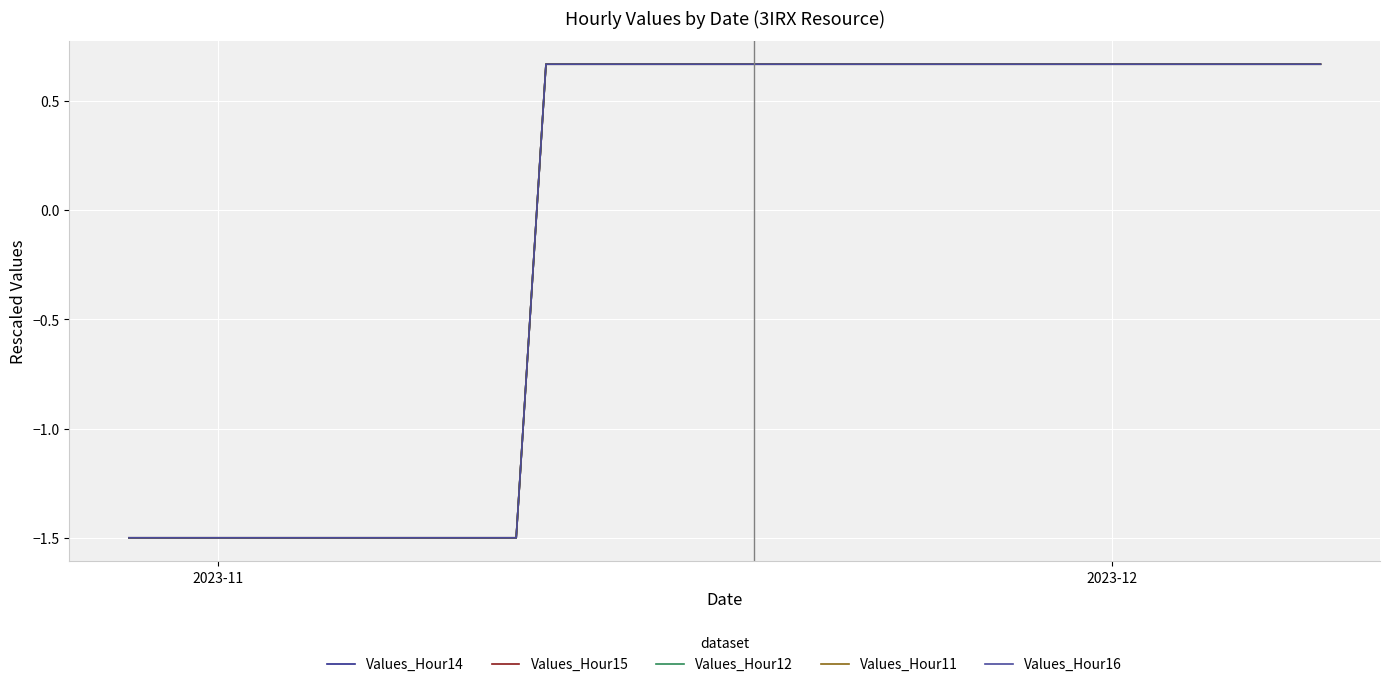

List the series in order of their peak value, highest first.

Values_Hour14, Values_Hour11, Values_Hour16, Values_Hour12, Values_Hour15